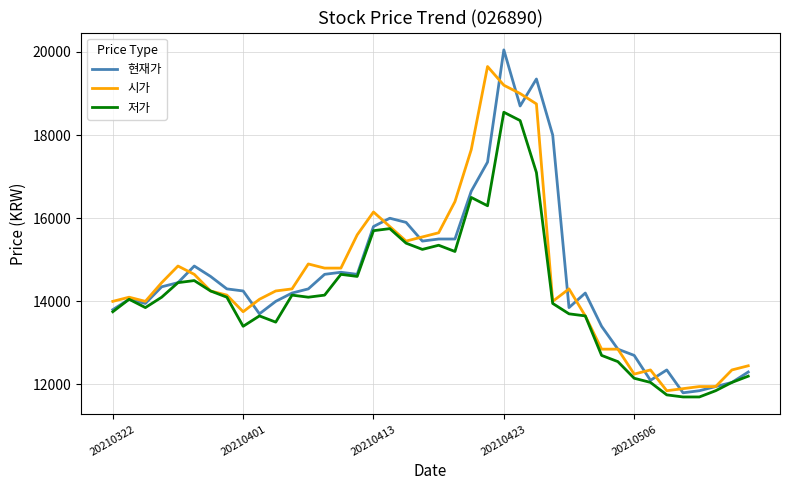

Count the number of categories in the chart.

40